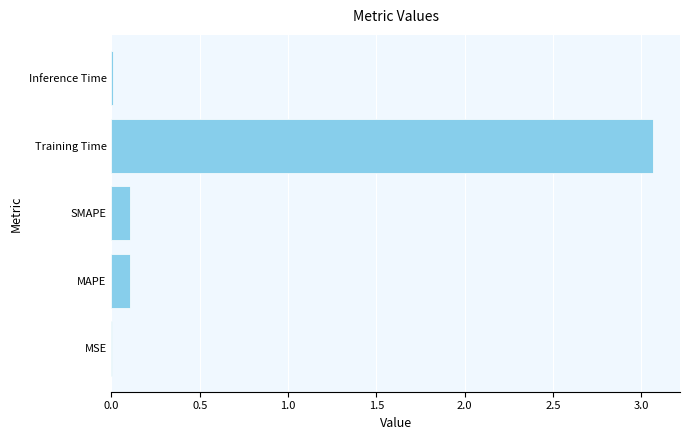

What is the sum of all values?

3.3